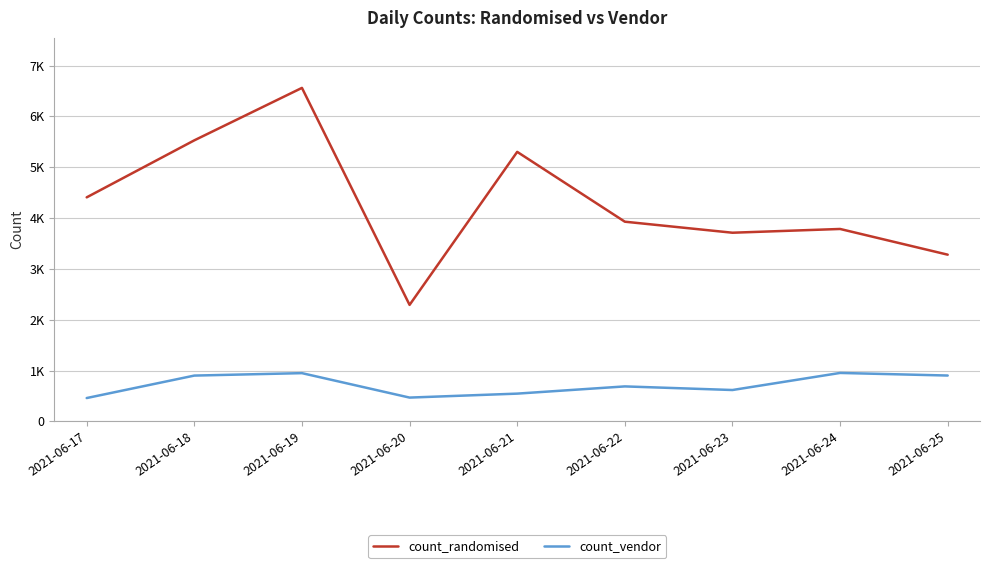

What is the difference between the highest and lowest values at 2021-06-18?

4629